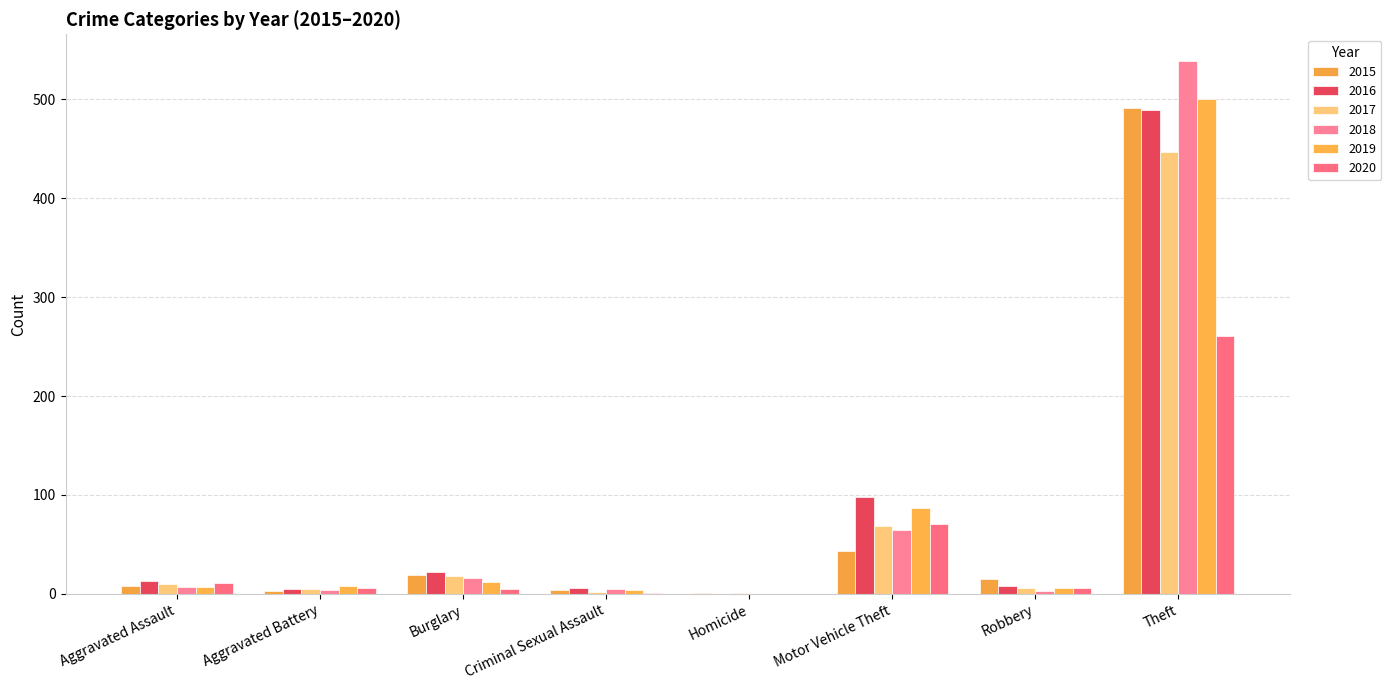

True or false: 2017 has a value of 8 at Burglary.

False